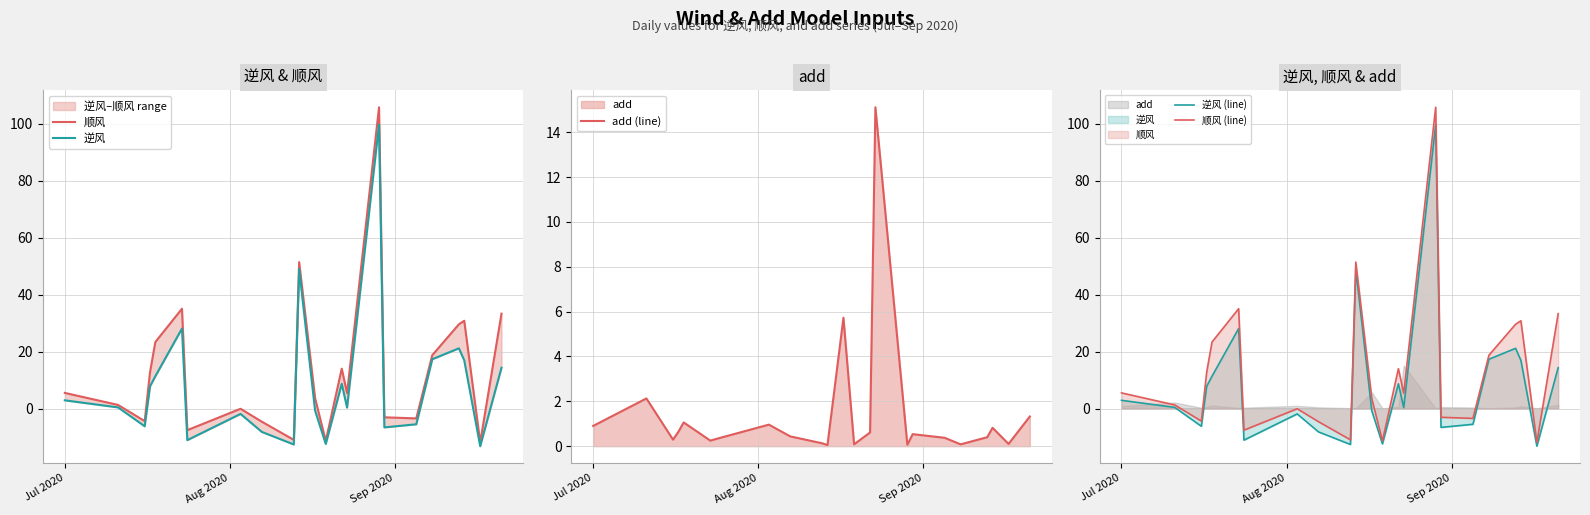

What is the sum of all add (line) values?

32.4